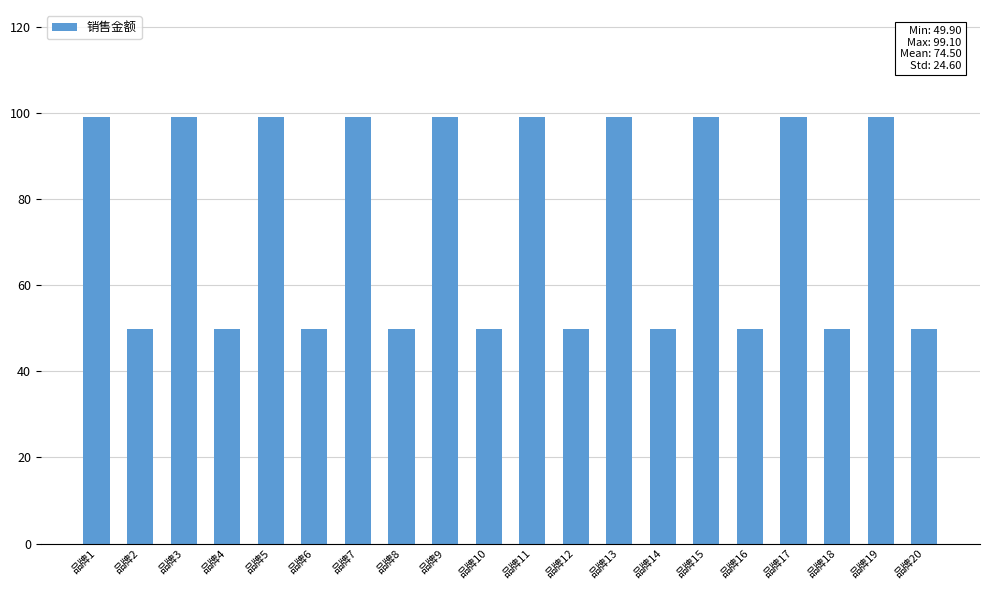

What is the smallest value displayed?

49.9